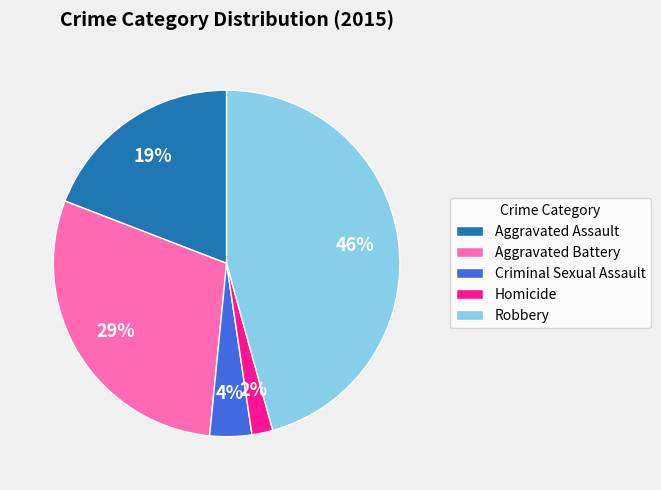

Is Aggravated Battery the majority of the pie?

No